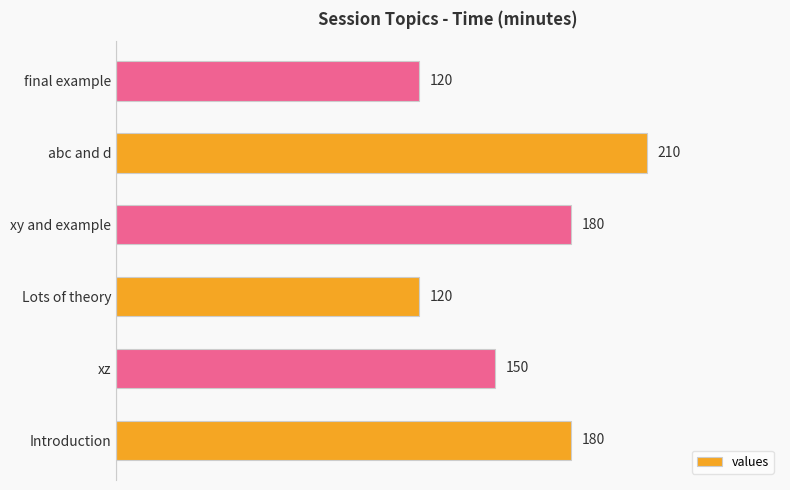

Reading bottom to top, transcribe all the data shown in this chart.

Introduction=180	xz=150	Lots of theory=120	xy and example=180	abc and d=210	final example=120